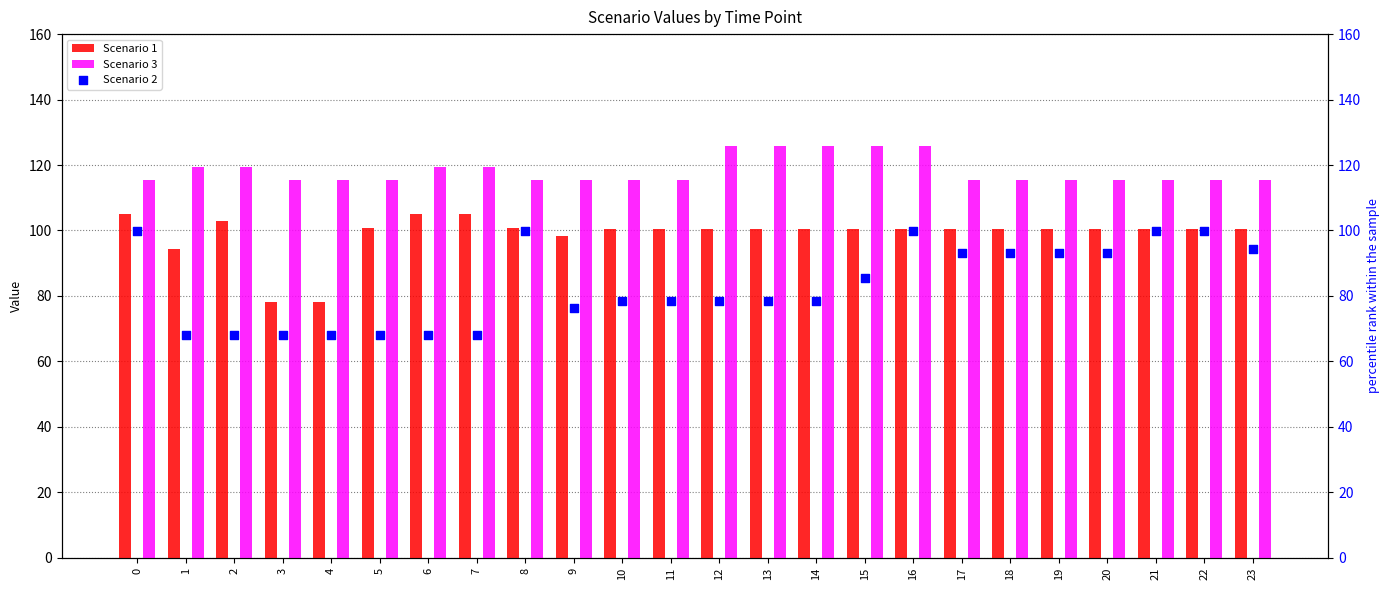

Which series reaches the maximum Y coordinate?

Scenario 3